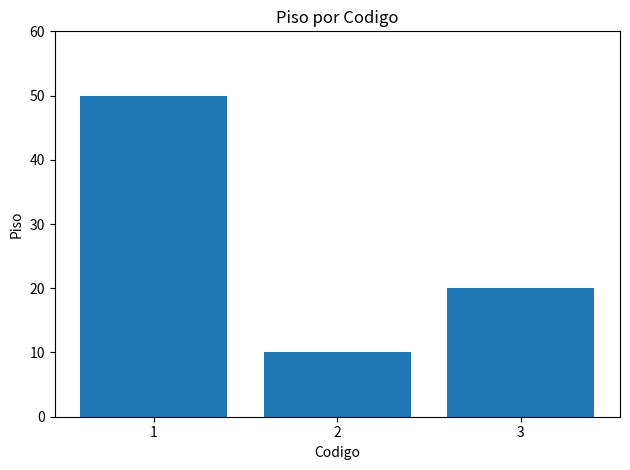

Is it true that the value at 3 is 9?

False